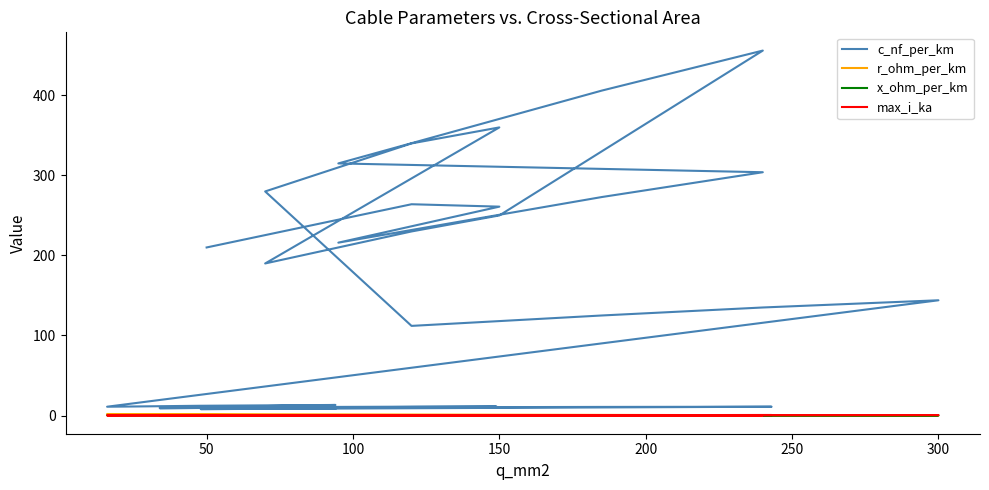

Does the chart have visible grid lines?

No